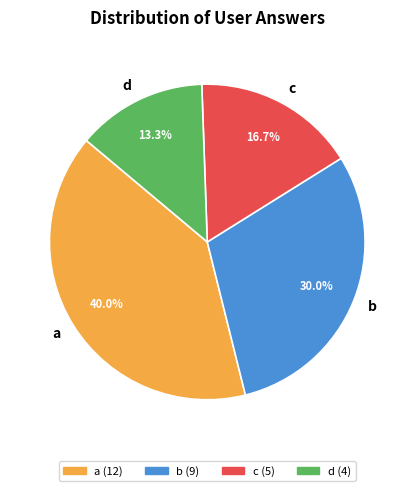

What percentage do a and d together represent?

53.3%